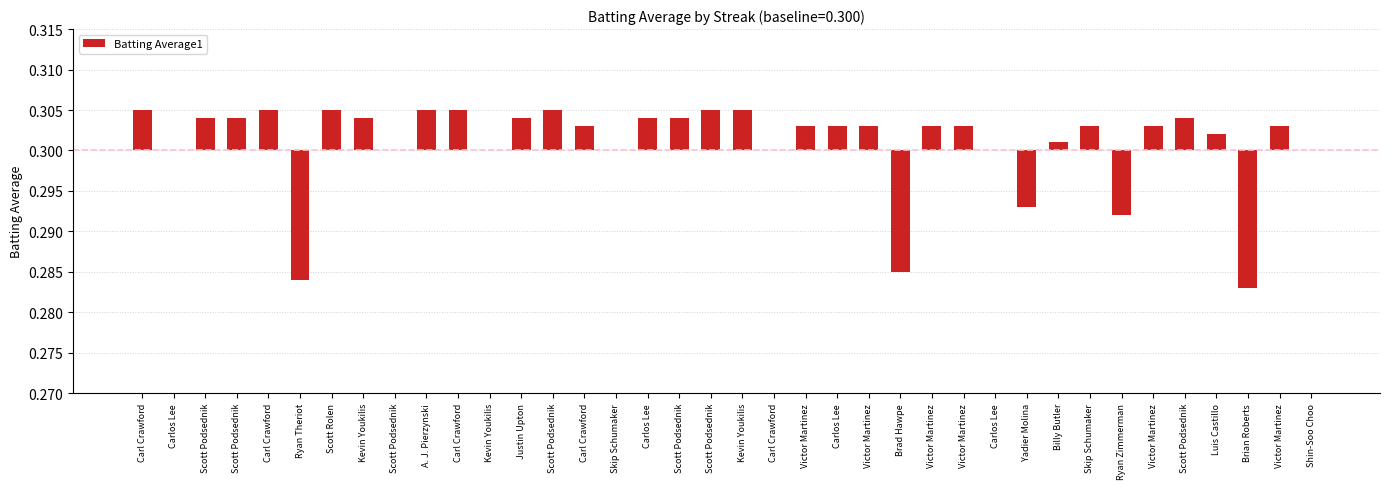

How many distinct data groups are displayed?

1